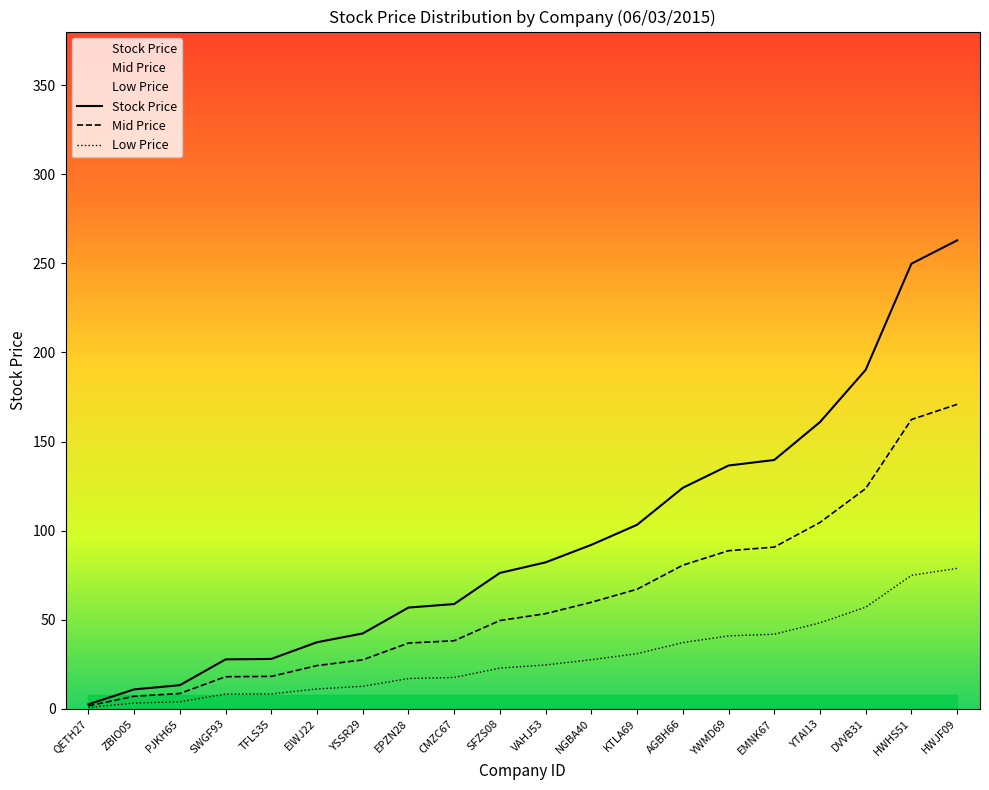

What is the spread (max minus min) of values at AGBH66?

86.8